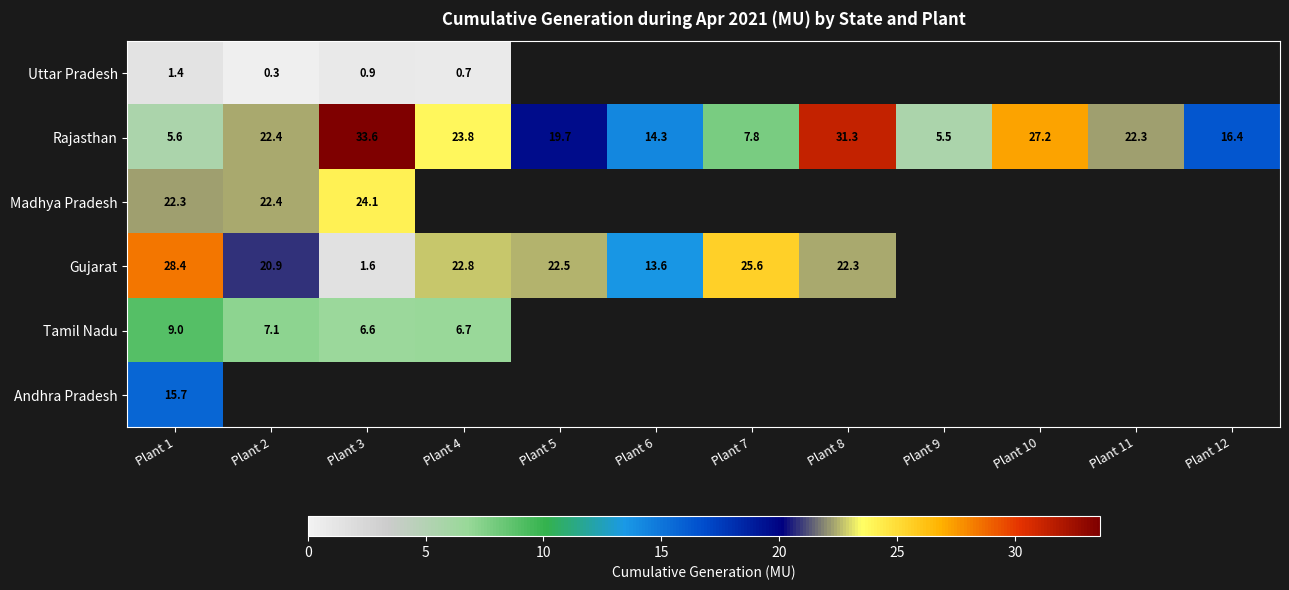

The Rajasthan series shows 22.3 at Plant 11. True or false?

True